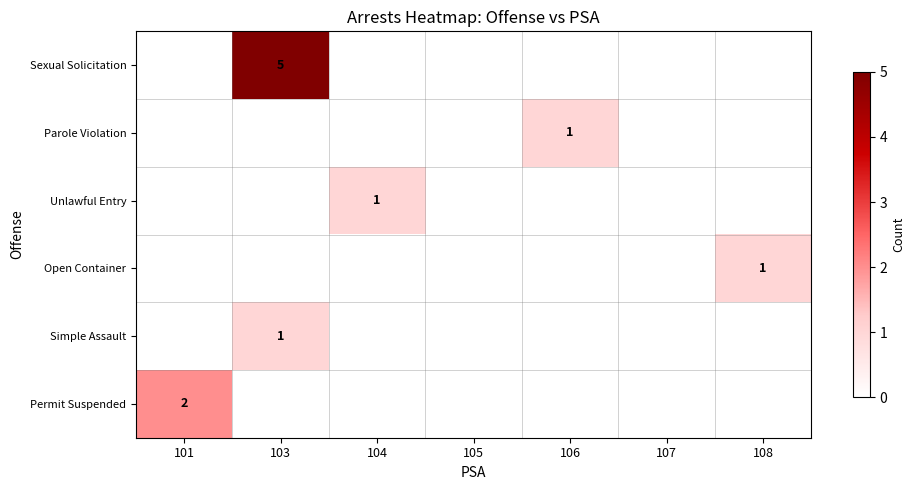

The value of Parole Violation at 106 is 0. True or false?

False